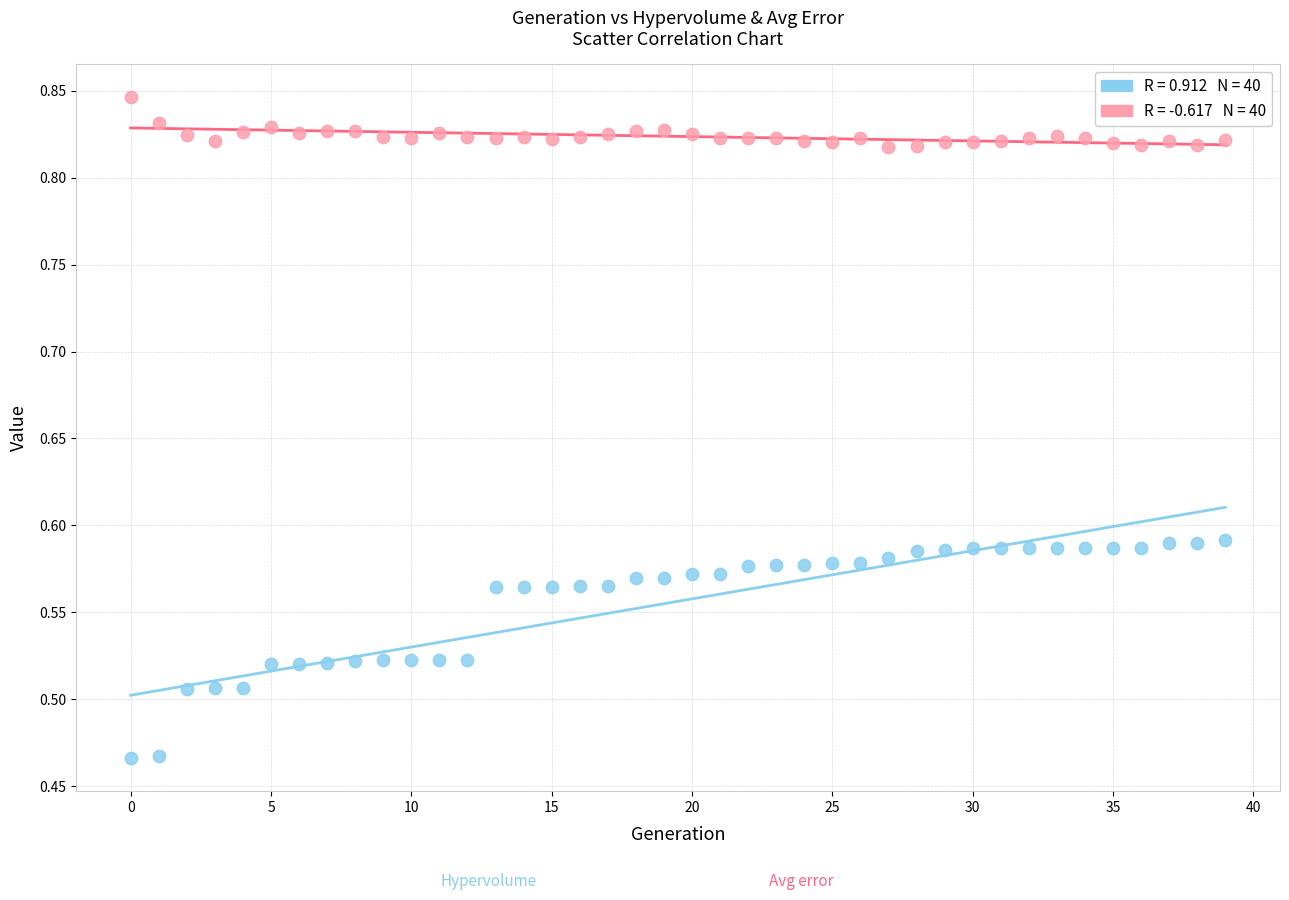

Across all data points, what is the range of Y values (max minus min)?

0.4